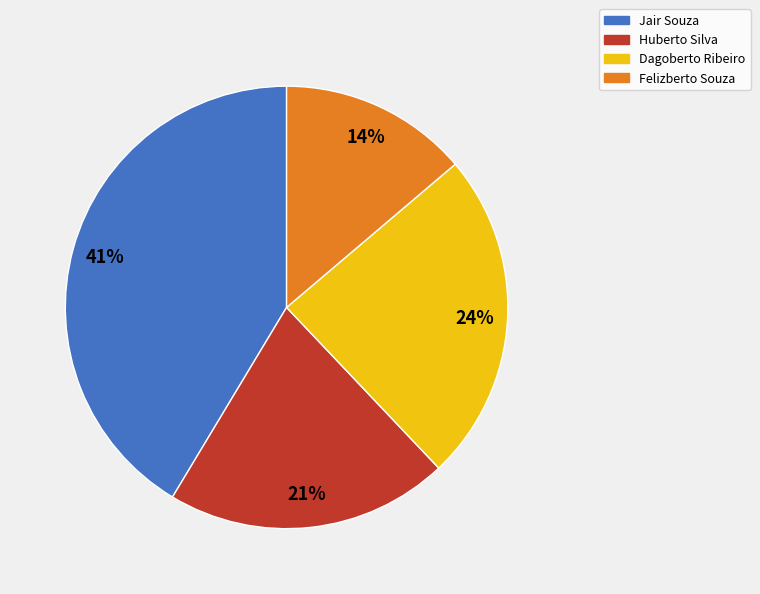

True or false: Huberto Silva accounts for 21% of the total.

True